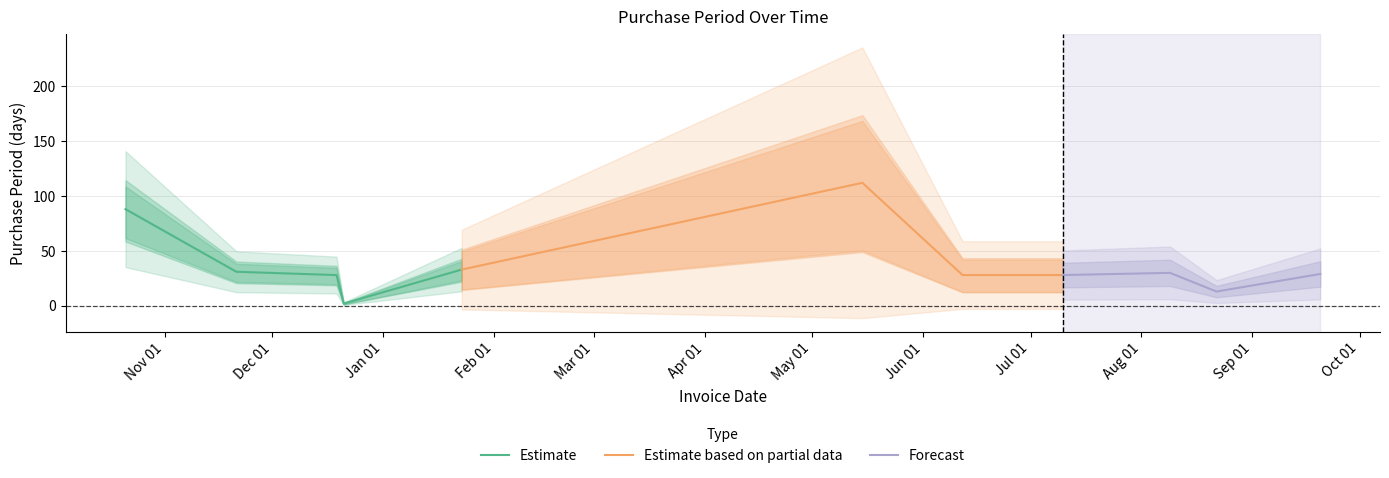

What is the difference between the values at 2017-09-20 and 2017-06-12?

1